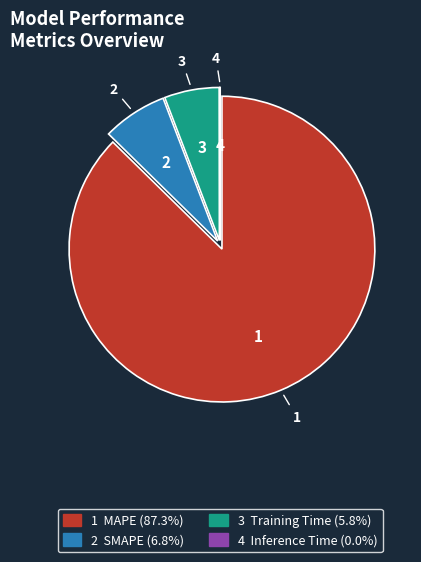

Does any single category account for the majority?

Yes